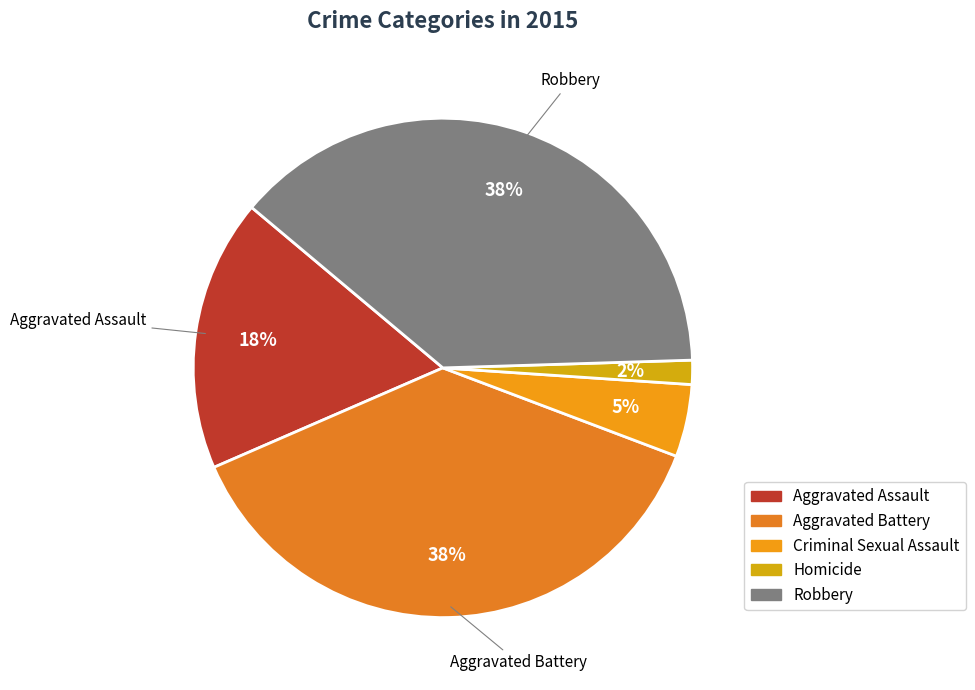

Does any single category account for the majority?

No